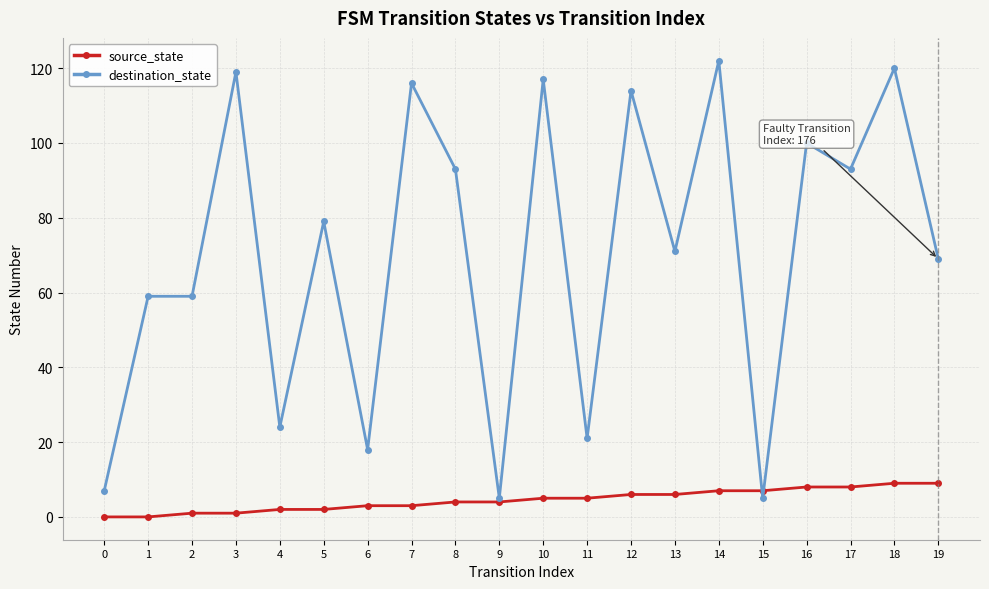

What is the difference between the destination_state values at 1 and 4?

35